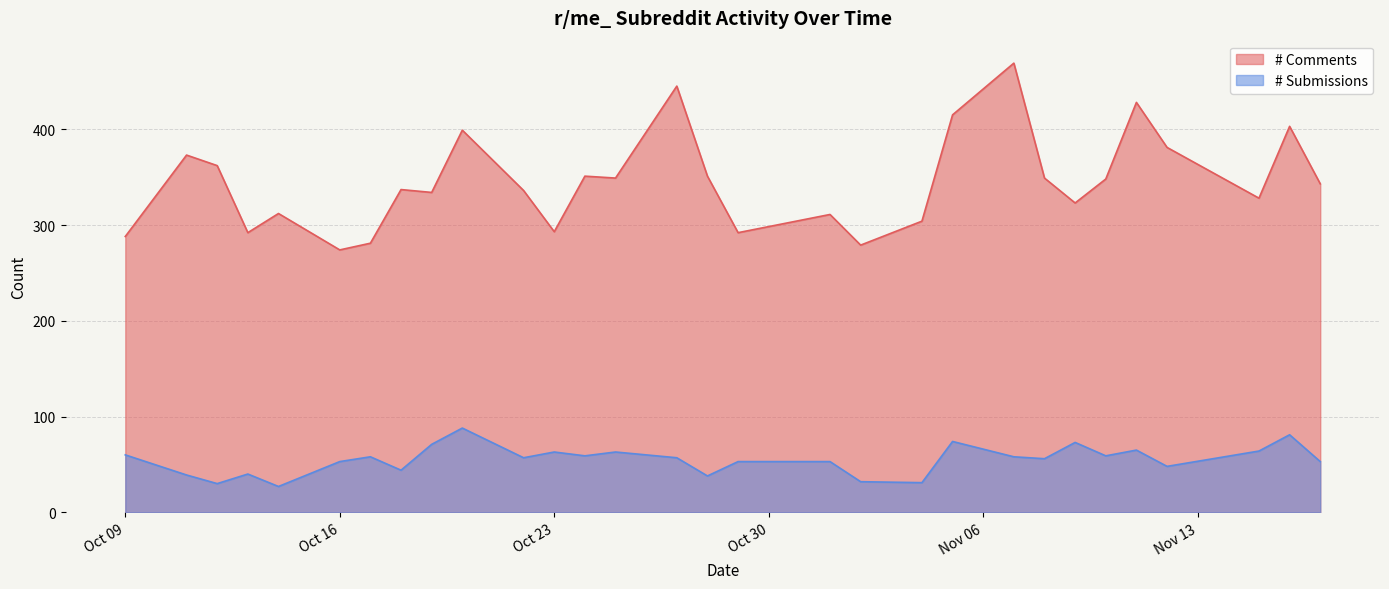

What is the difference between the second highest and second lowest values in the # Submissions series?

51